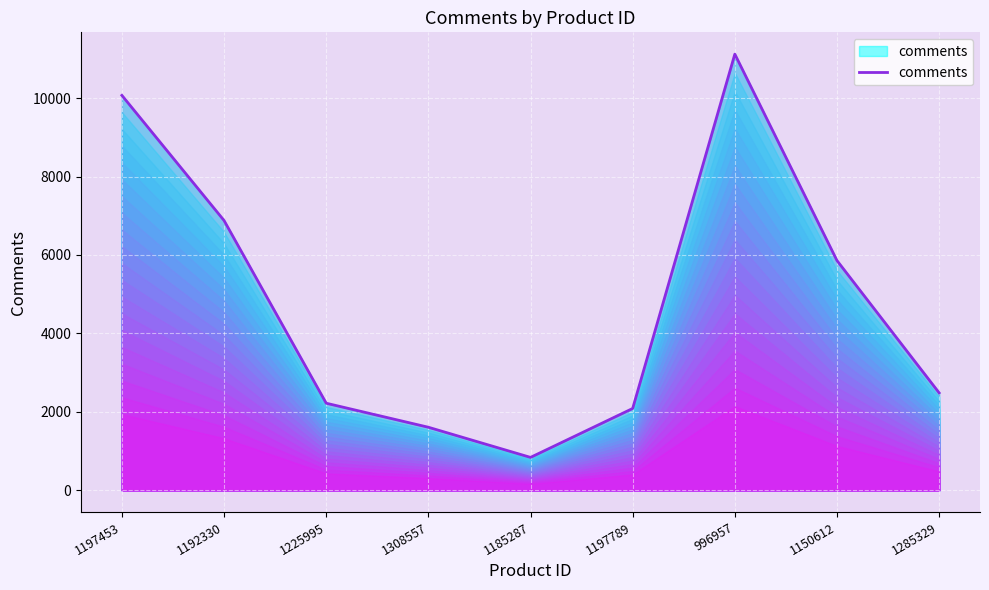

Count the number of categories in the chart.

9